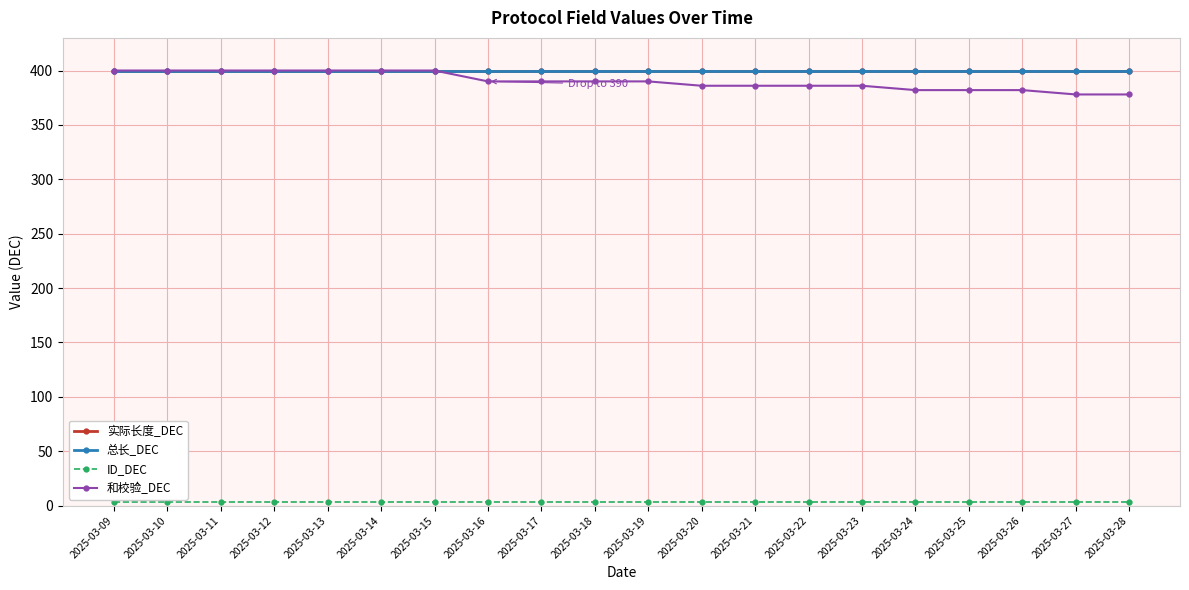

At which category is the sum across all series the highest?

2025-03-09